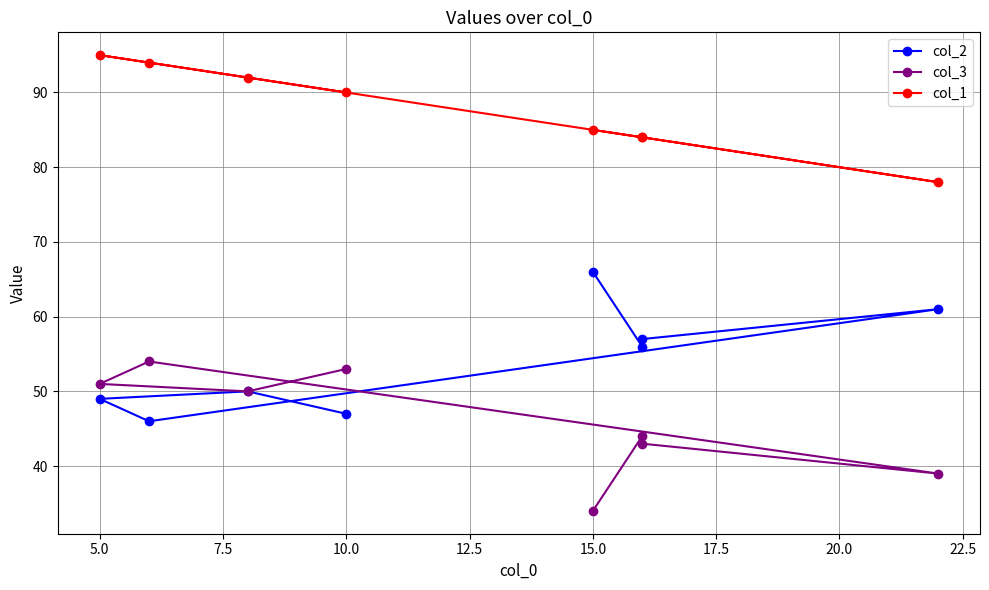

What is the highest value of the col_2 series?

66